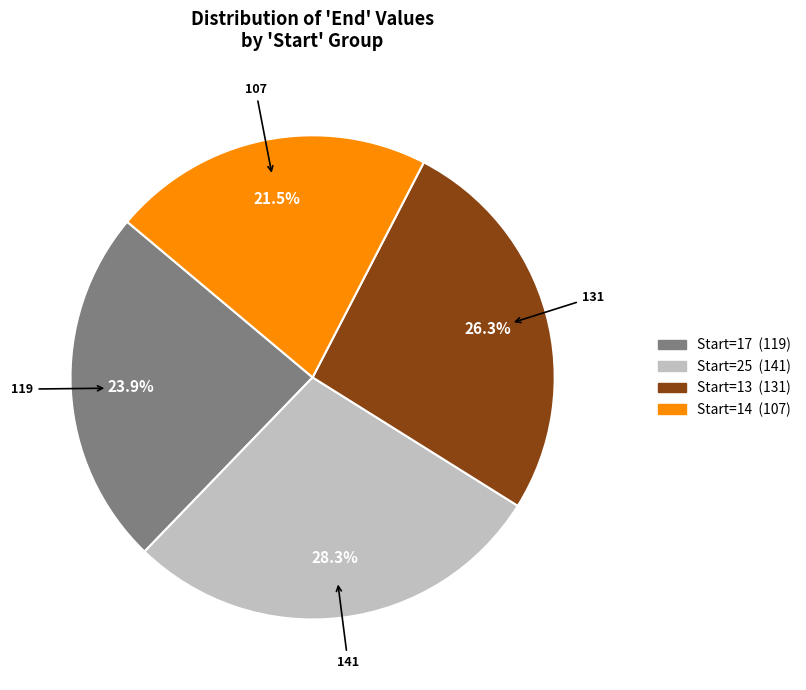

Count the number of slices in the pie.

4